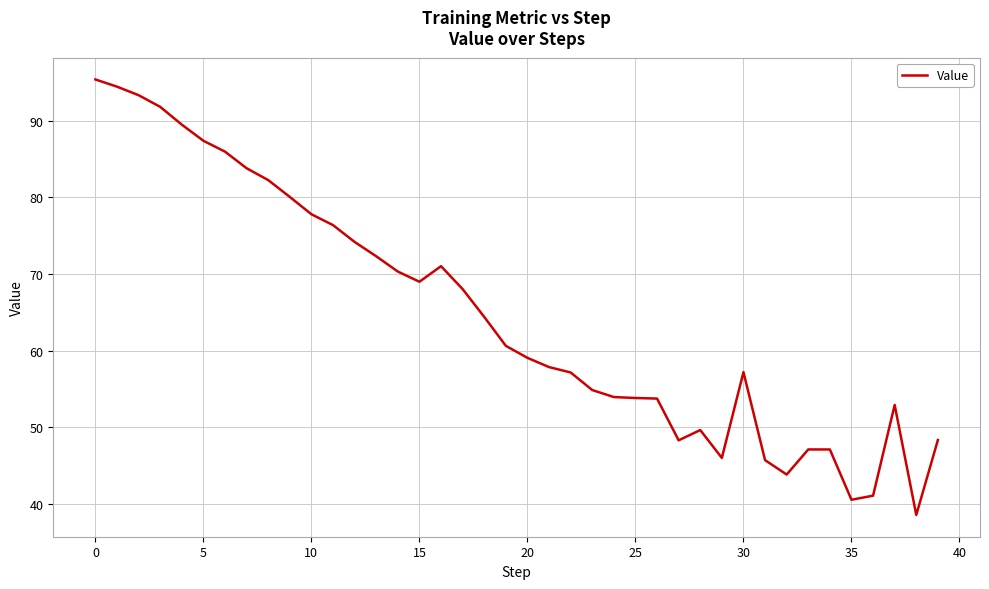

Is this an area chart (filled region under the line)?

No